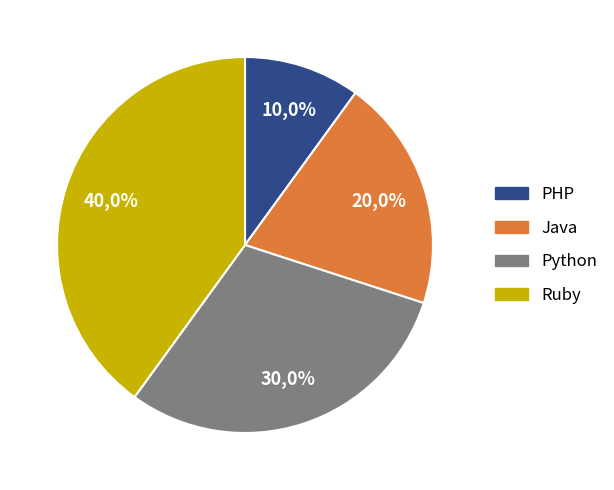

Is there any slice that represents more than half of the pie?

No